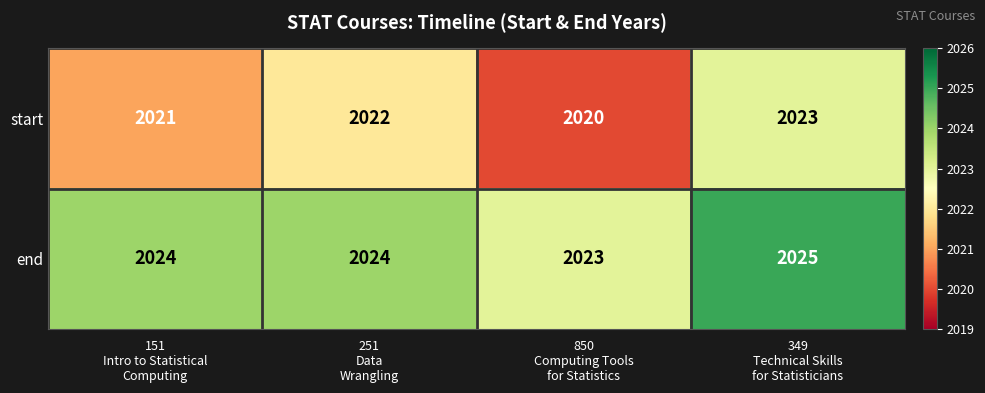

Reading left to right, what are all the values shown in this chart?

start: 2021	2022	2020	2023
end: 2024	2024	2023	2025